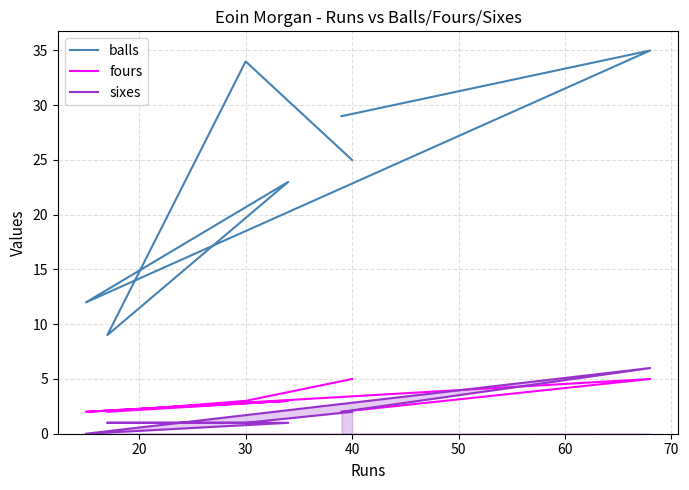

True or false: sixes has a value of 3 at 40.

False